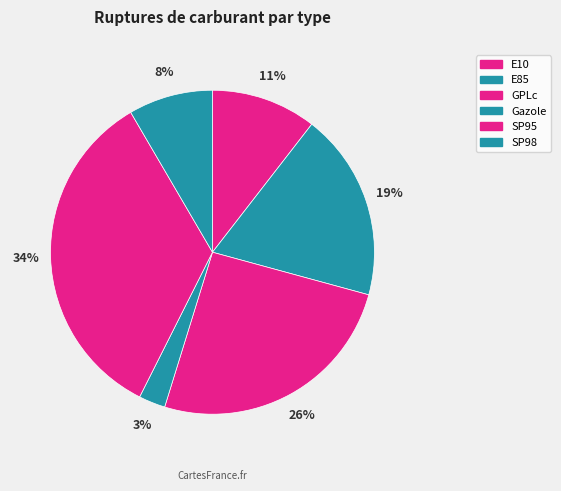

How many segments does this pie chart have?

6